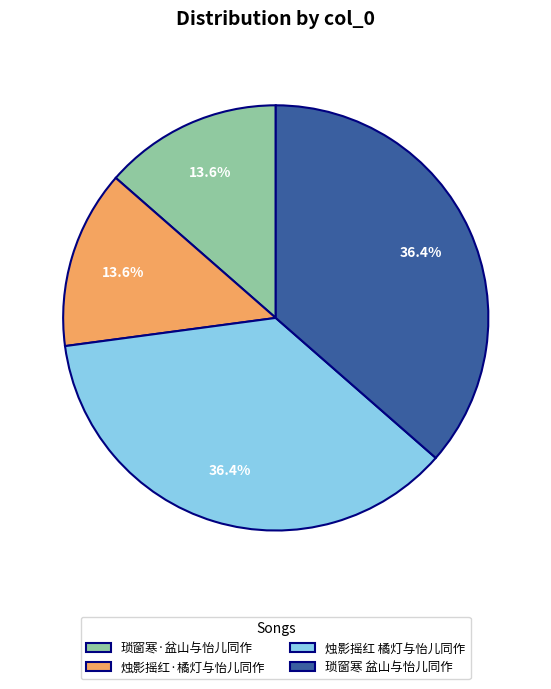

Is there a majority slice in this chart?

No